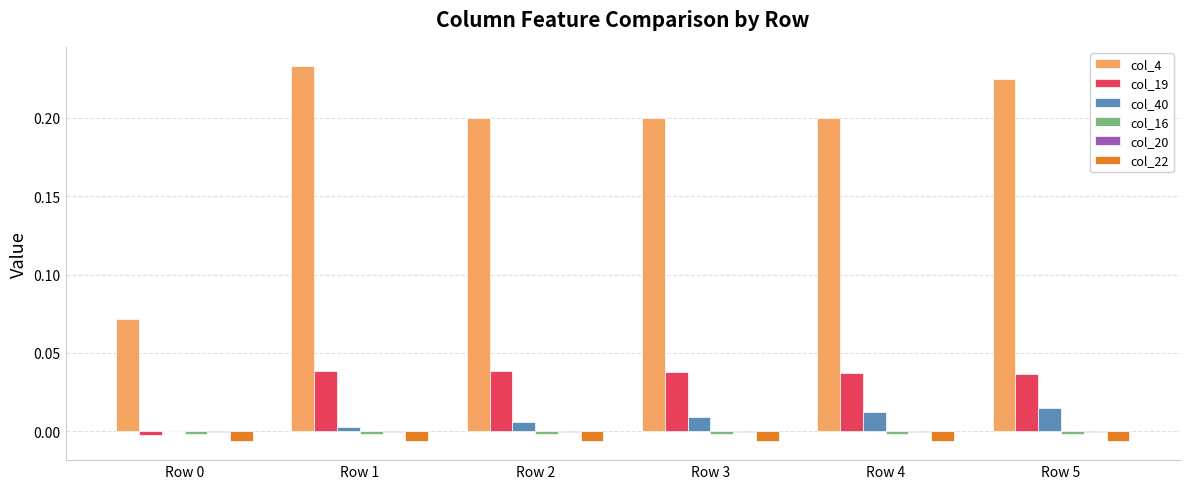

Which series has the largest total across all categories?

col_4